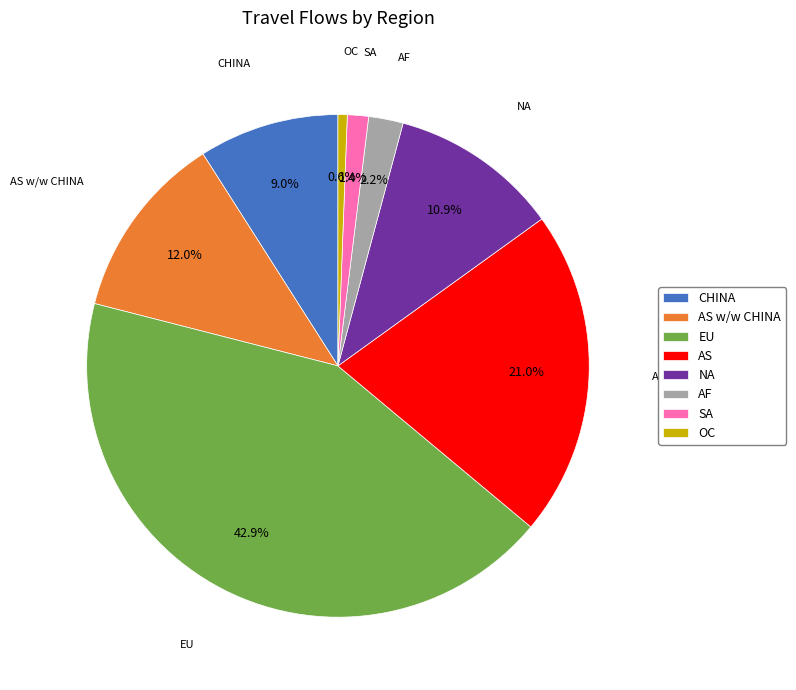

Which category has the biggest portion of the pie?

EU